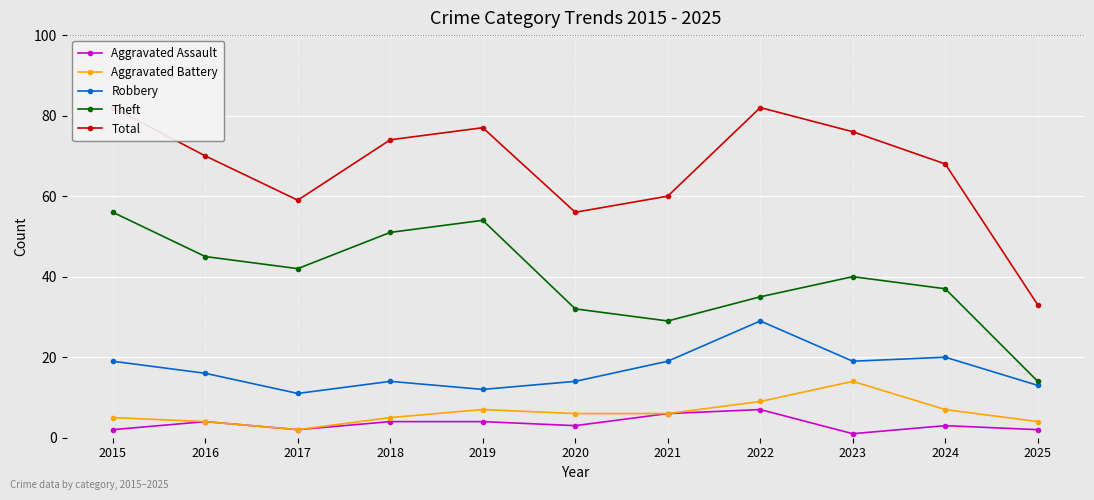

Where is the first local maximum for Total?

2019